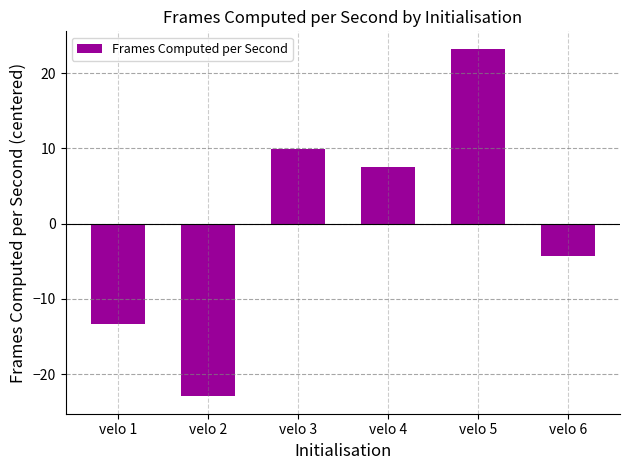

What is the difference between the values at velo 1 and velo 5?

36.6